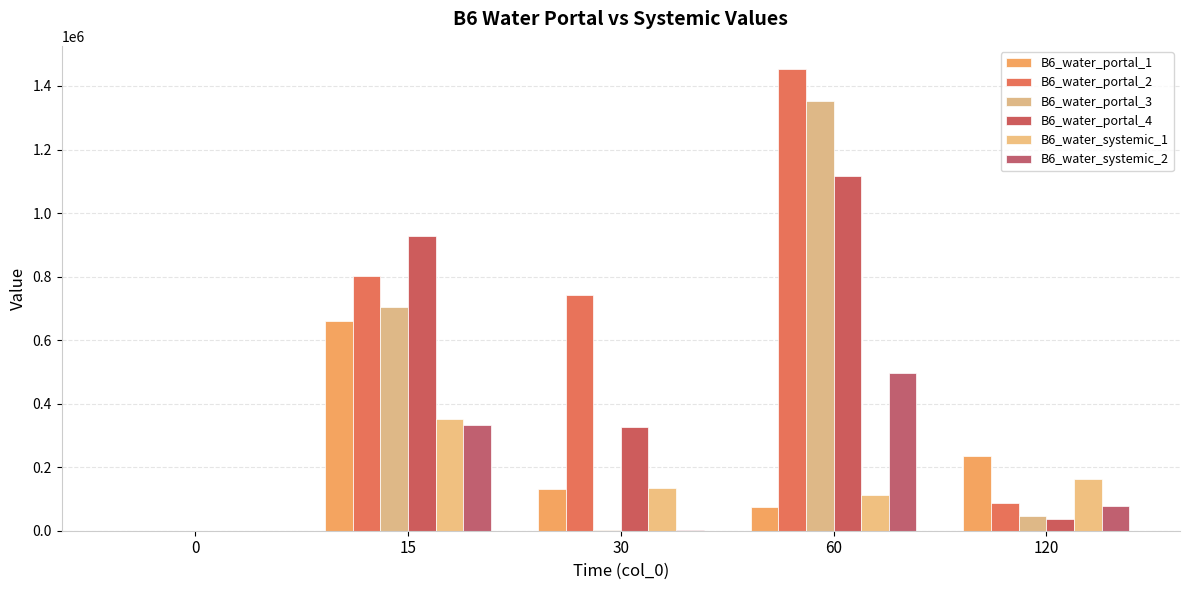

Which series has the widest spread of values?

B6_water_portal_2